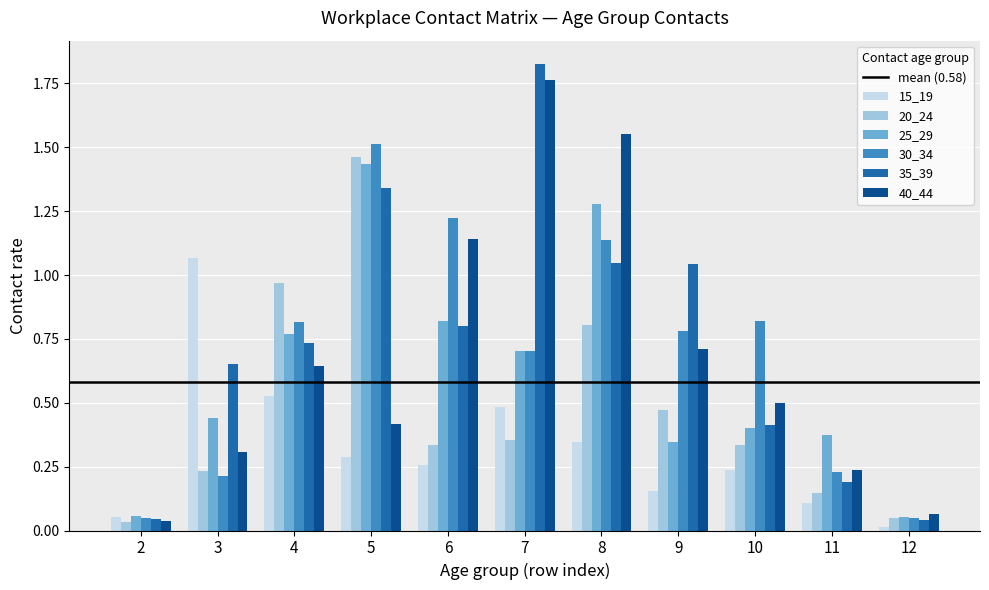

Is the value of 40_44 at 2 greater than the value of 25_29 at 4?

No